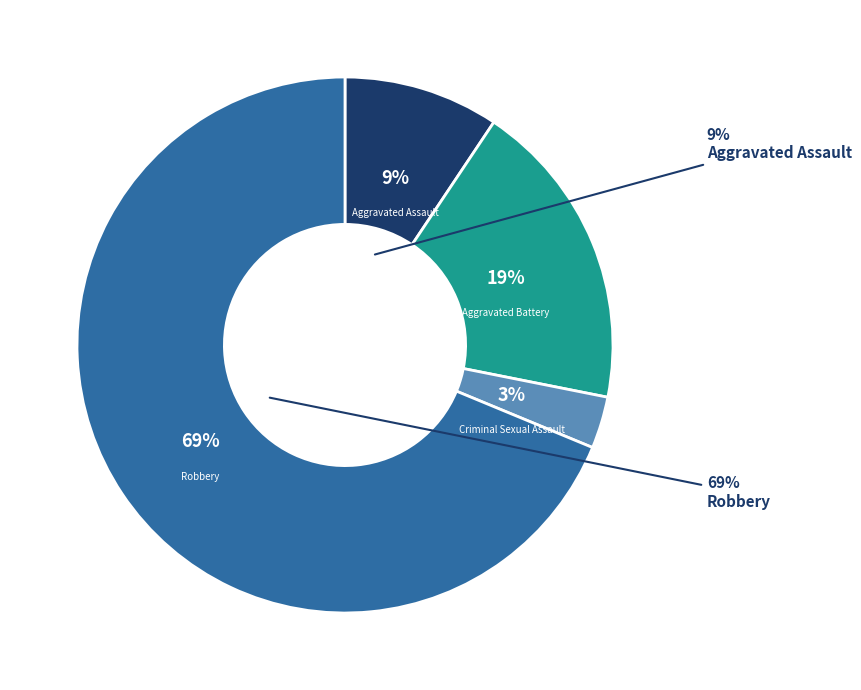

Rank the categories by value from lowest to highest.

Criminal Sexual Assault, Aggravated Assault, Aggravated Battery, Robbery